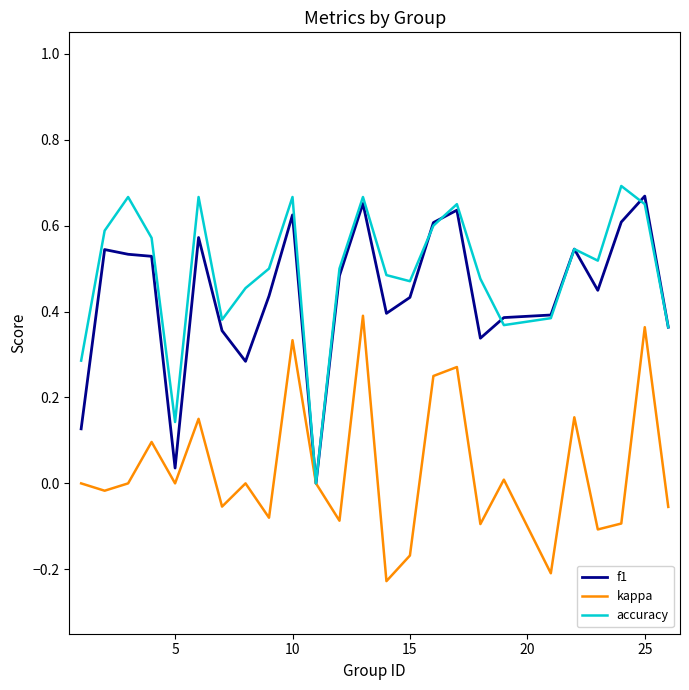

How many lines are shown in the chart?

3